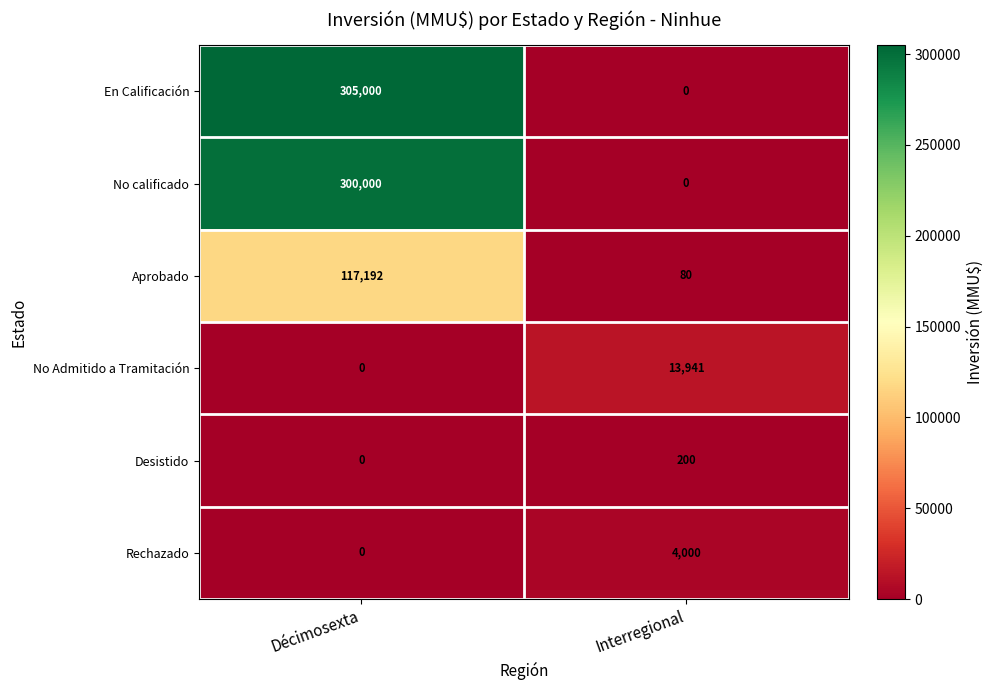

What is the sum of all No calificado values?

300000